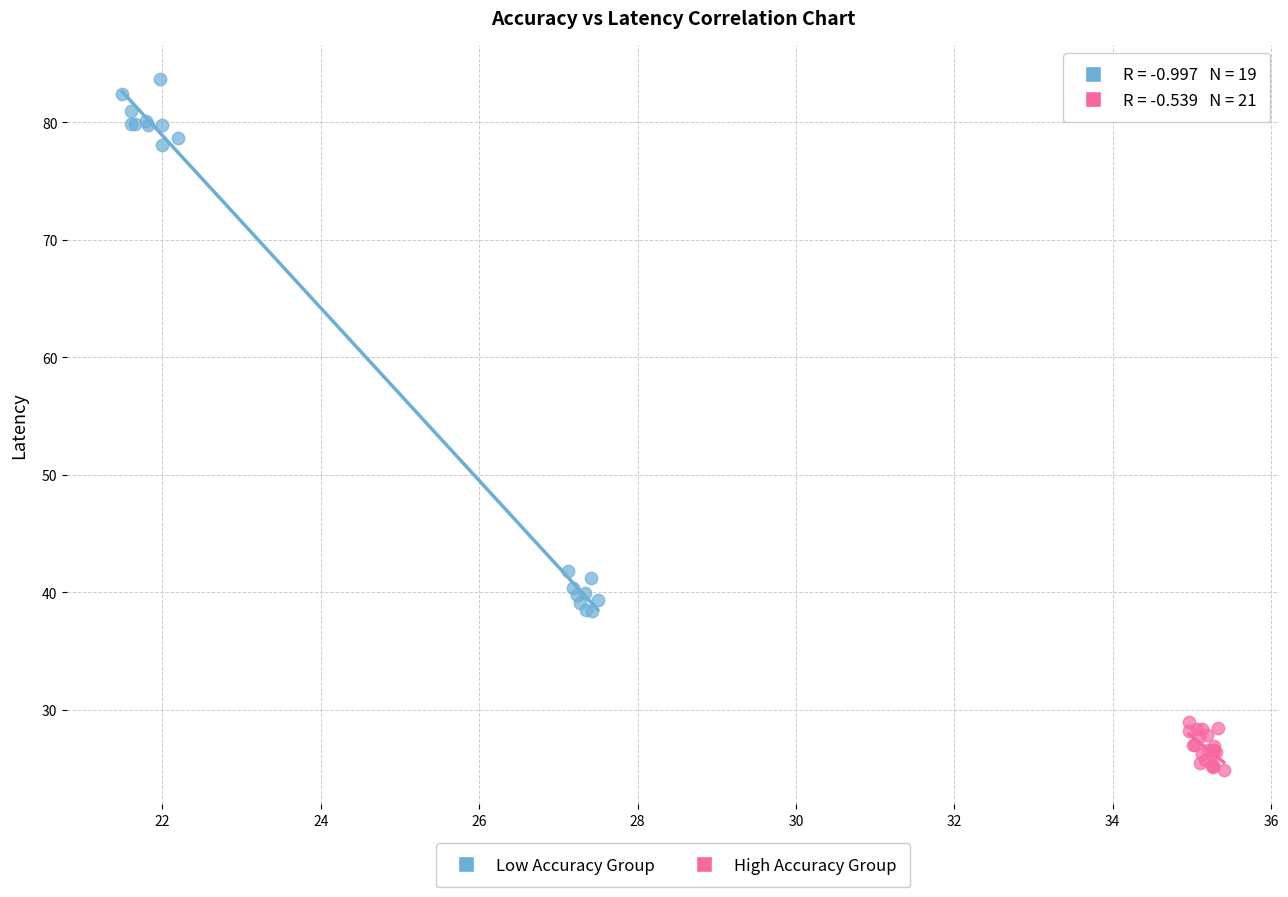

Which series contains the highest Y value?

Low Accuracy Group